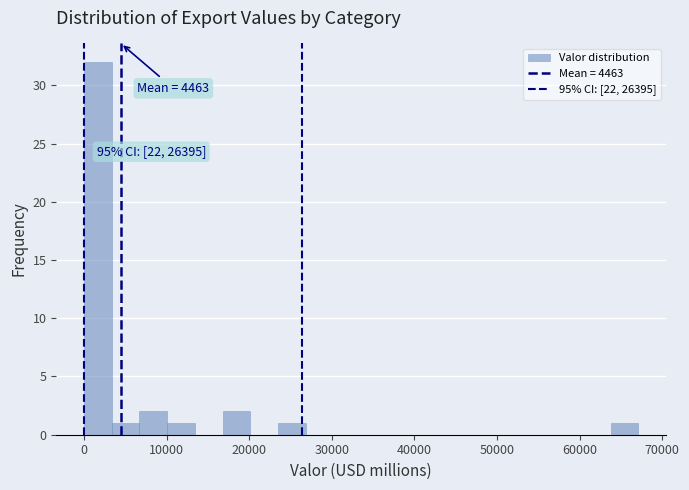

Read against the x-axis, roughly where is the centre of the tallest bar?

2000